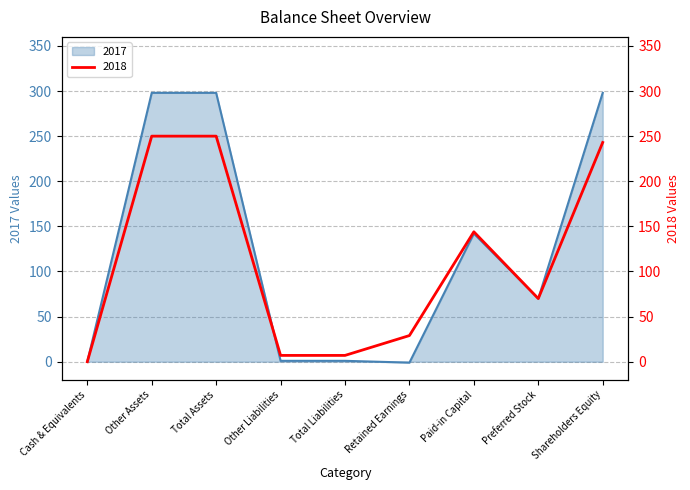

What is the difference between the second highest and minimum values in the 2017 series?

299